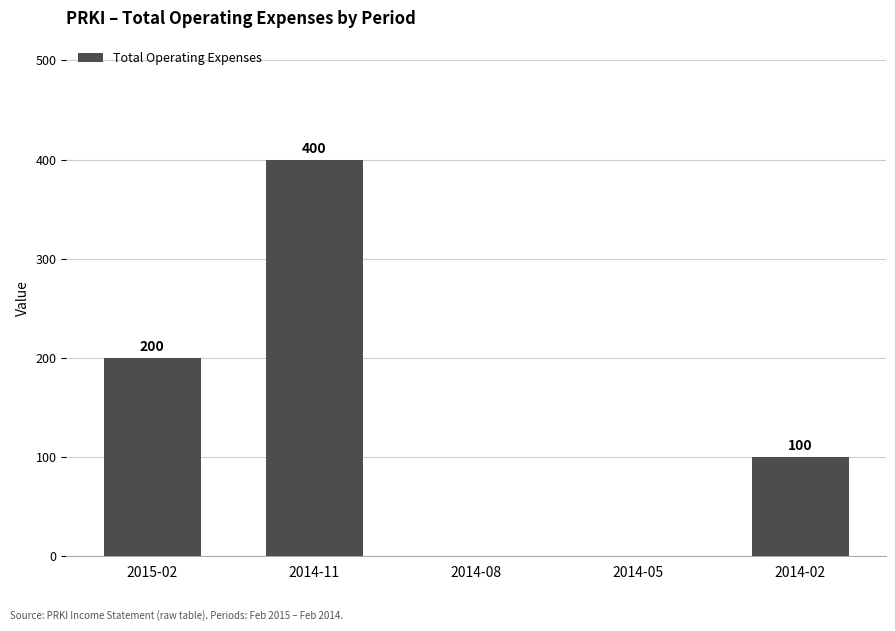

Where is the data nearest to the value 200?

2015-02